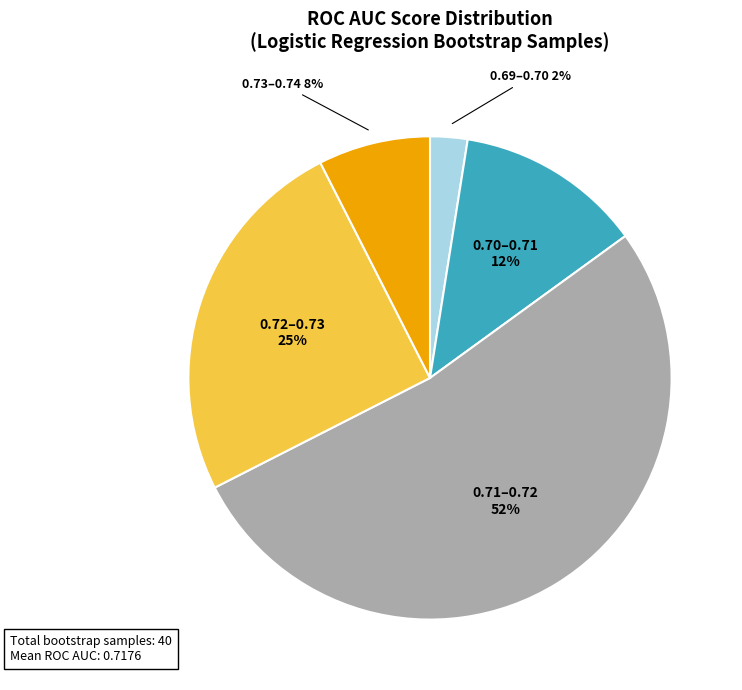

How many slices are in this pie chart?

5